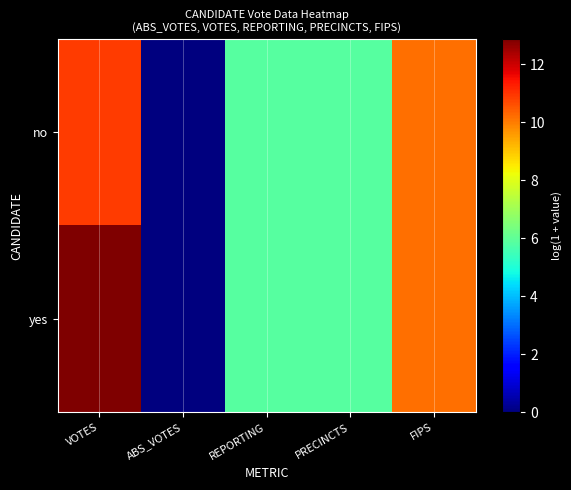

What is the total value across all series at PRECINCTS?

11.7